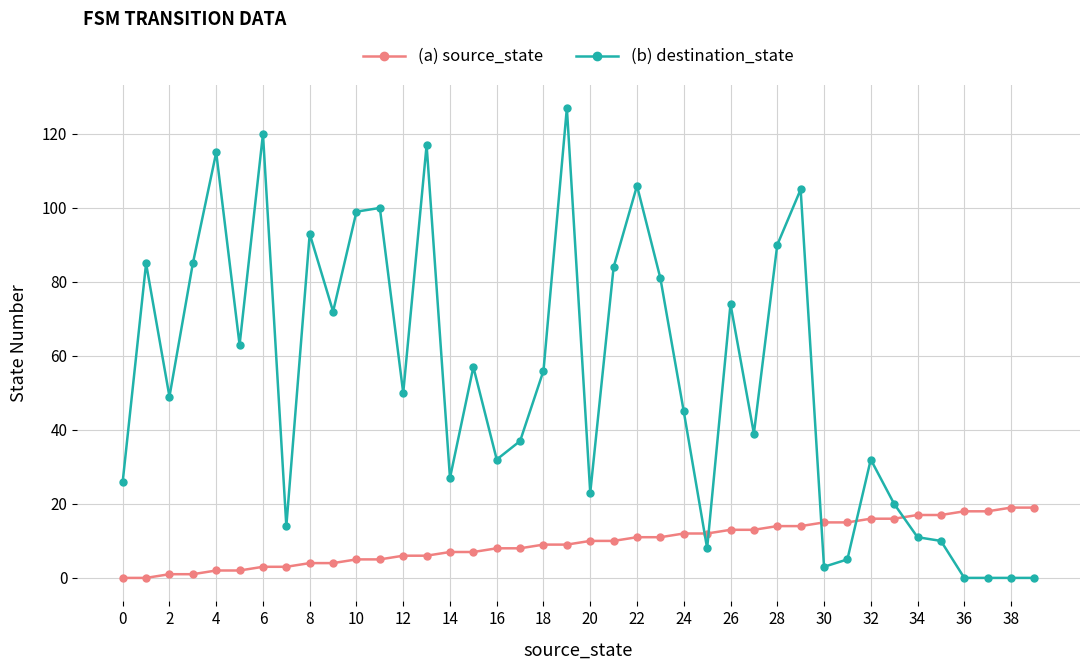

Reading left to right, what are all the values shown in this chart?

(a) source_state: 0	0	1	1	2	2	3	3	4	4	5	5	6	6	7	7	8	8	9	9	10	10	11	11	12	12	13	13	14	14	15	15	16	16	17	17	18	18	19	19
(b) destination_state: 26	85	49	85	115	63	120	14	93	72	99	100	50	117	27	57	32	37	56	127	23	84	106	81	45	8	74	39	90	105	3	5	32	20	11	10	0	0	0	0